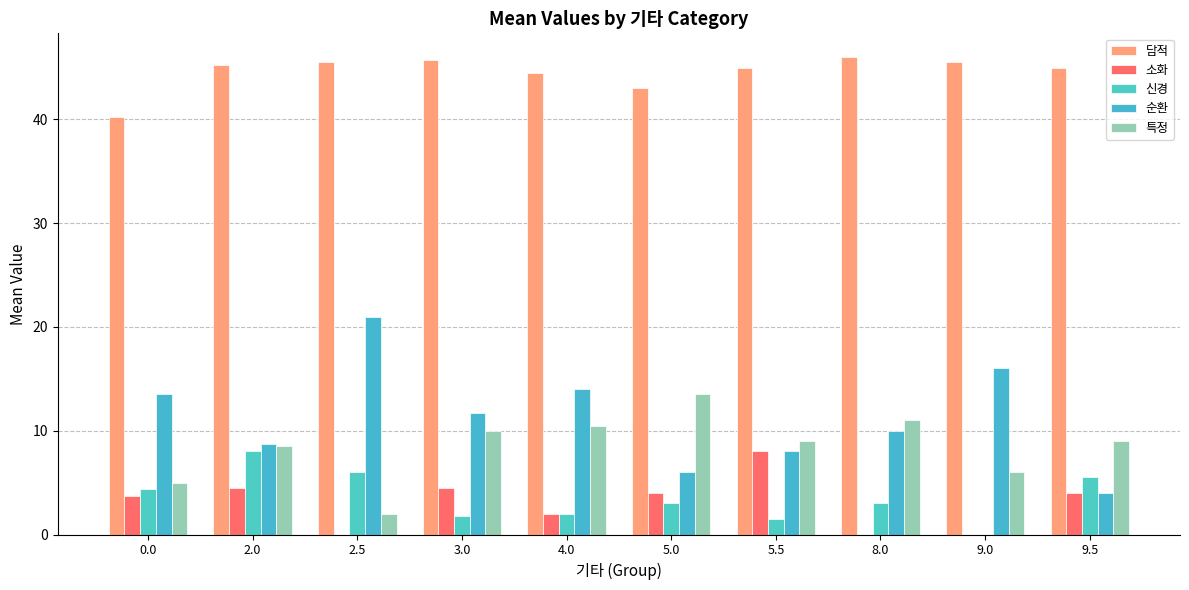

List the series in order of their peak value, lowest first.

소화, 신경, 특정, 순환, 담적